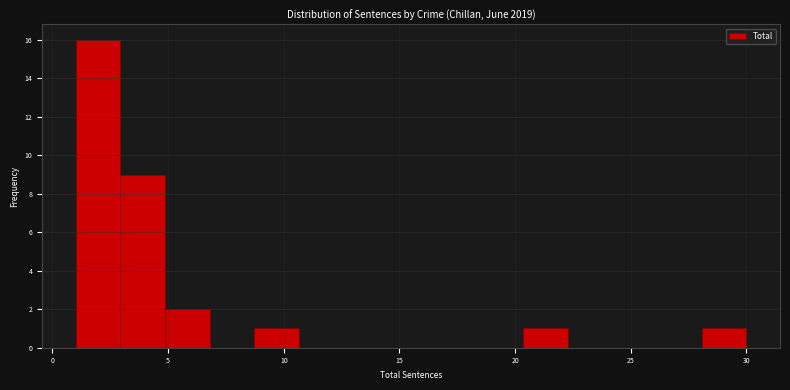

Around what value on the x-axis is the tallest bar? Give the approximate position of its centre, as read against the axis.

2.0